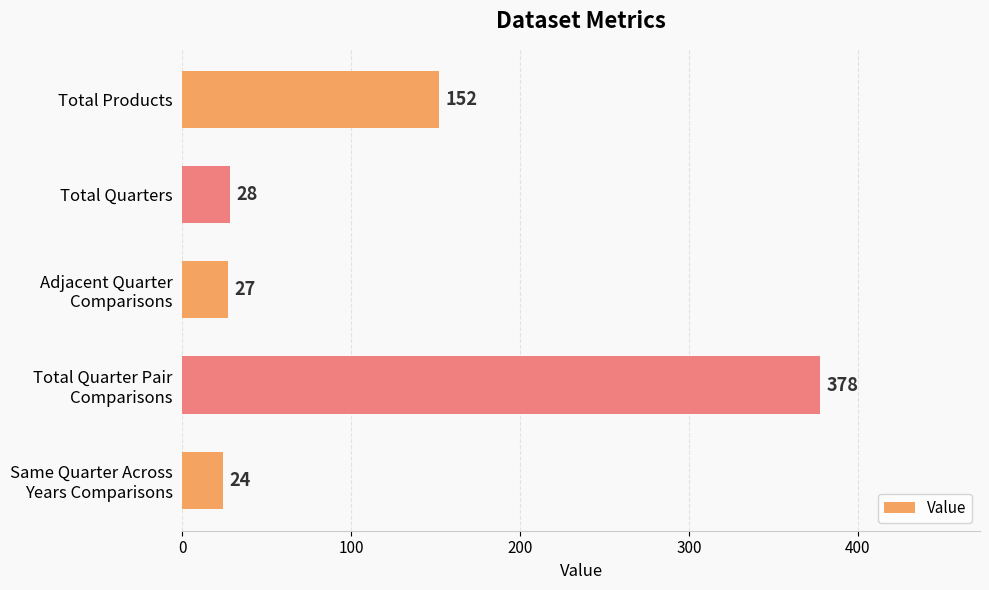

What is the smallest value displayed?

24